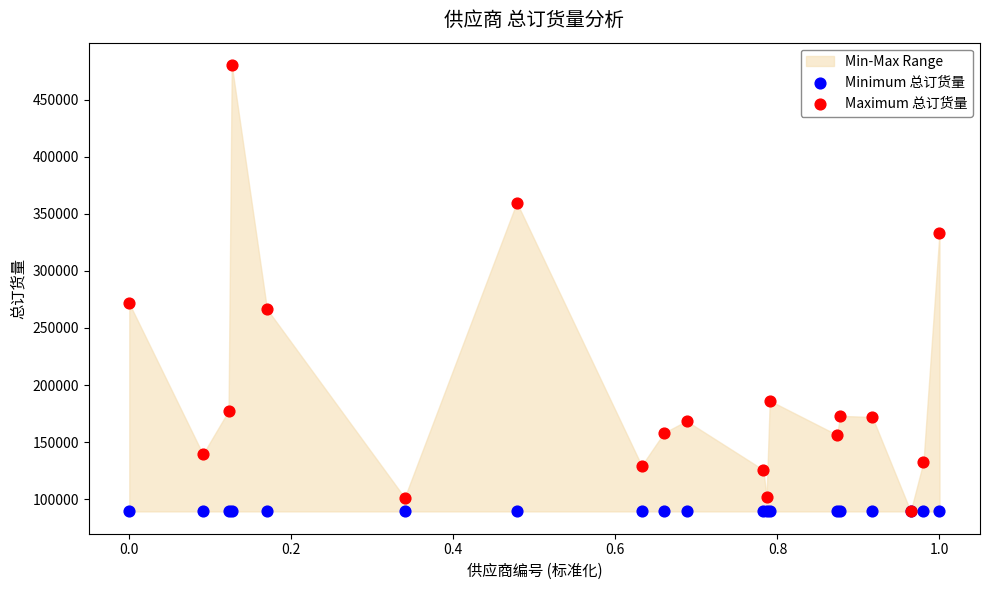

In the Maximum 总订货量 series, what Y value is closest to 284845?

271445